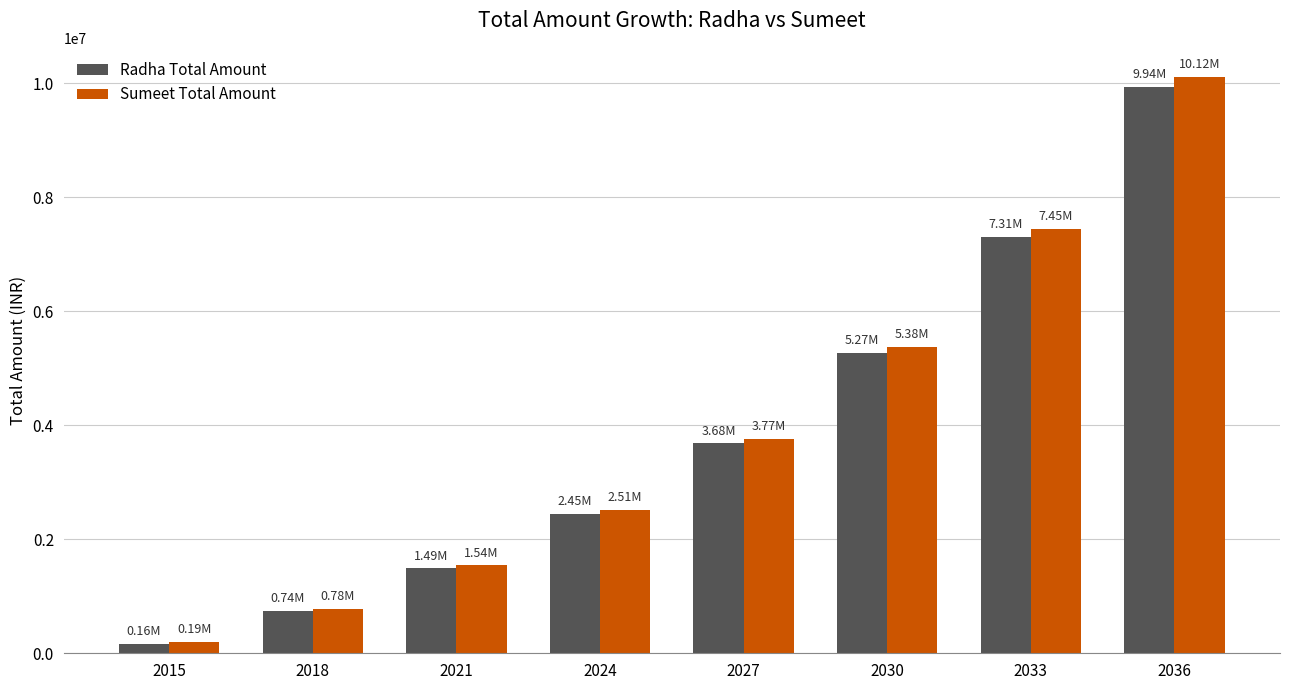

Which series changed the most between 2018 and 2024?

Sumeet Total Amount